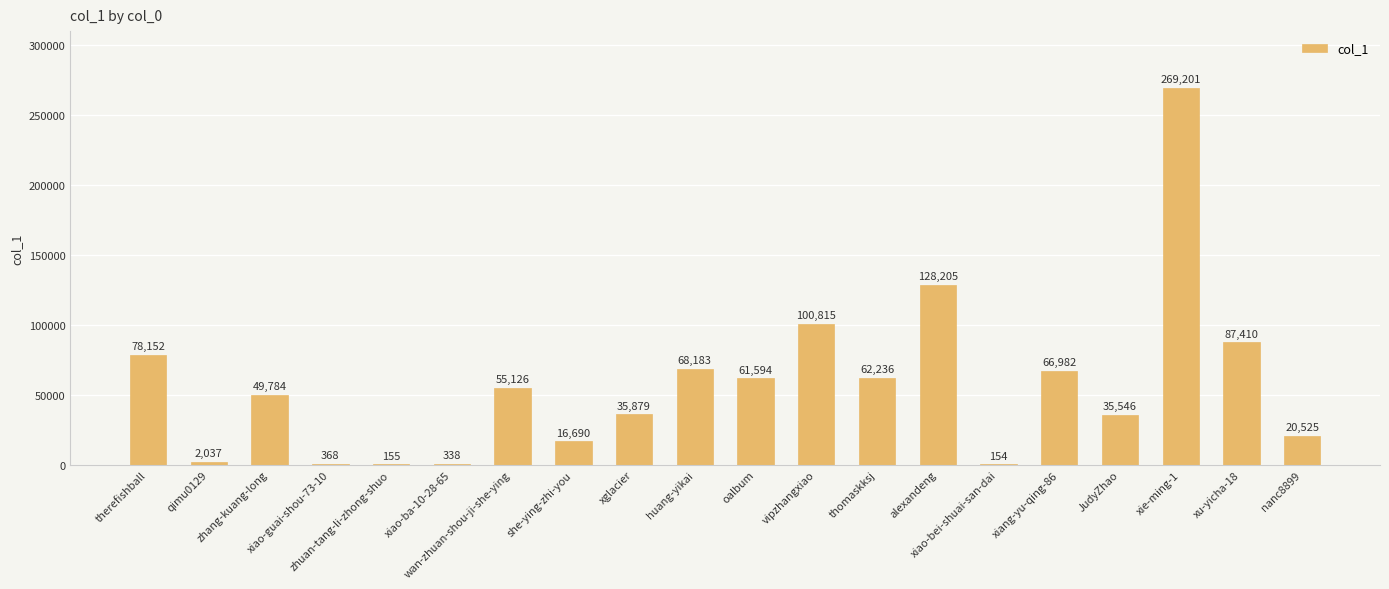

Reading left to right, what are all the values shown in this chart?

therefishball=78152	qimu0129=2037	zhang-kuang-long=49784	xiao-guai-shou-73-10=368	zhuan-tang-li-zhong-shuo=155	xiao-ba-10-28-65=338	wan-zhuan-shou-ji-she-ying=55126	she-ying-zhi-you=16690	xglacier=35879	huang-yikai=68183	oalbum=61594	vipzhangxiao=100815	thomaskksj=62236	alexandeng=128205	xiao-bei-shuai-san-dai=154	xiang-yu-qing-86=66982	JudyZhao=35546	xie-ming-1=269201	xu-yicha-18=87410	nanc8899=20525